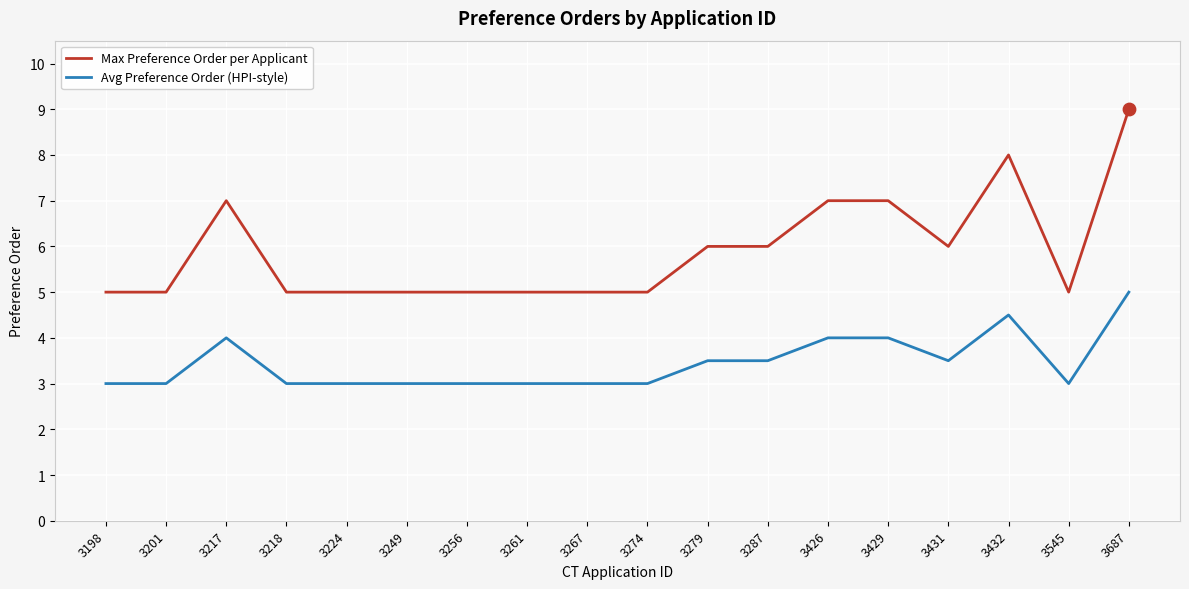

What are all the series names shown in the legend?

Max Preference Order per Applicant, Avg Preference Order (HPI-style)